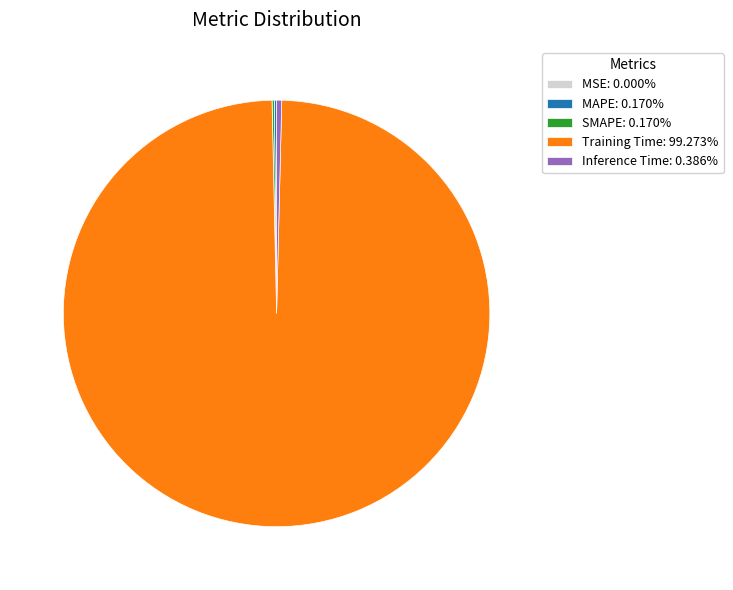

Is Training Time: 99.273% the majority of the pie?

Yes